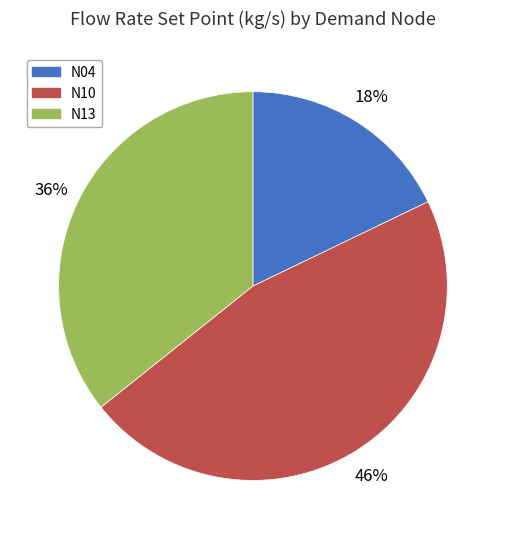

How many segments does this pie chart have?

3